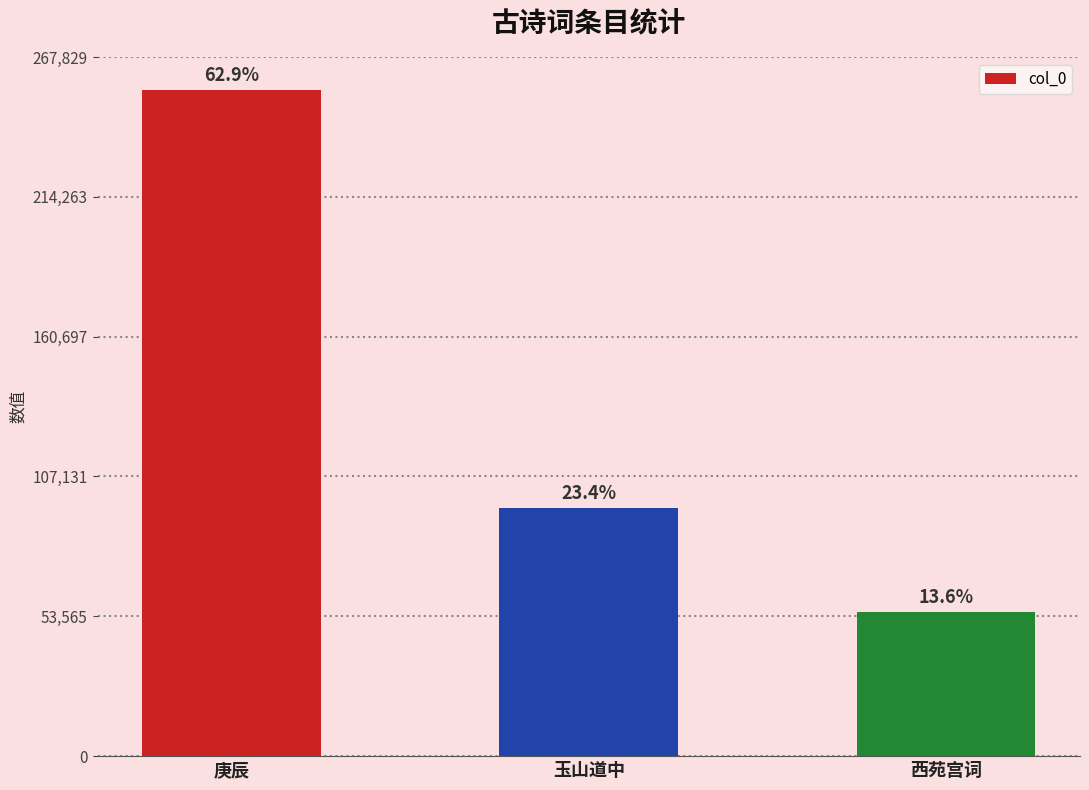

What is the value of the 2nd bar from the left?

95000